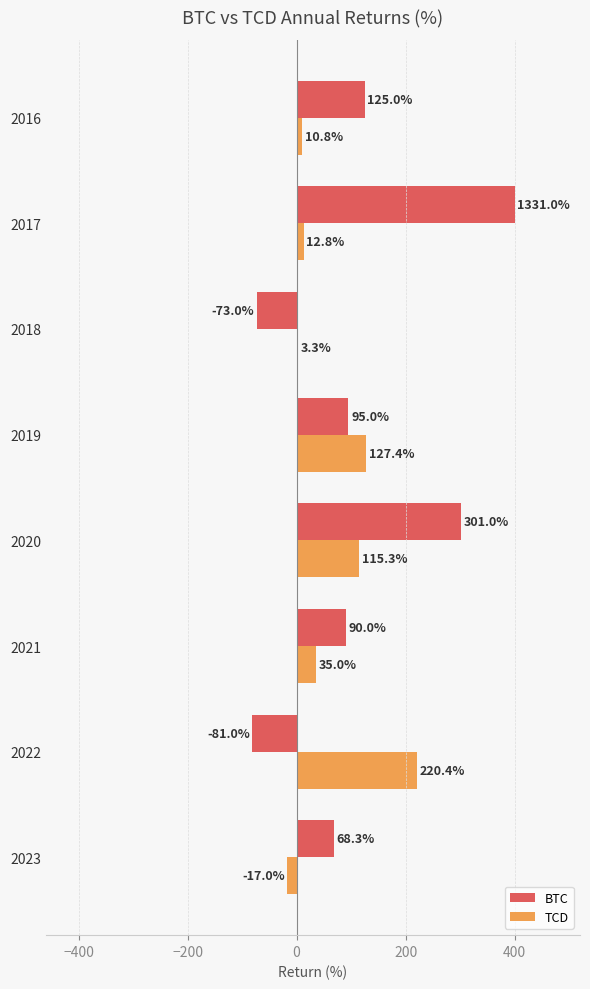

The BTC series shows 125.0 at 2016. True or false?

True